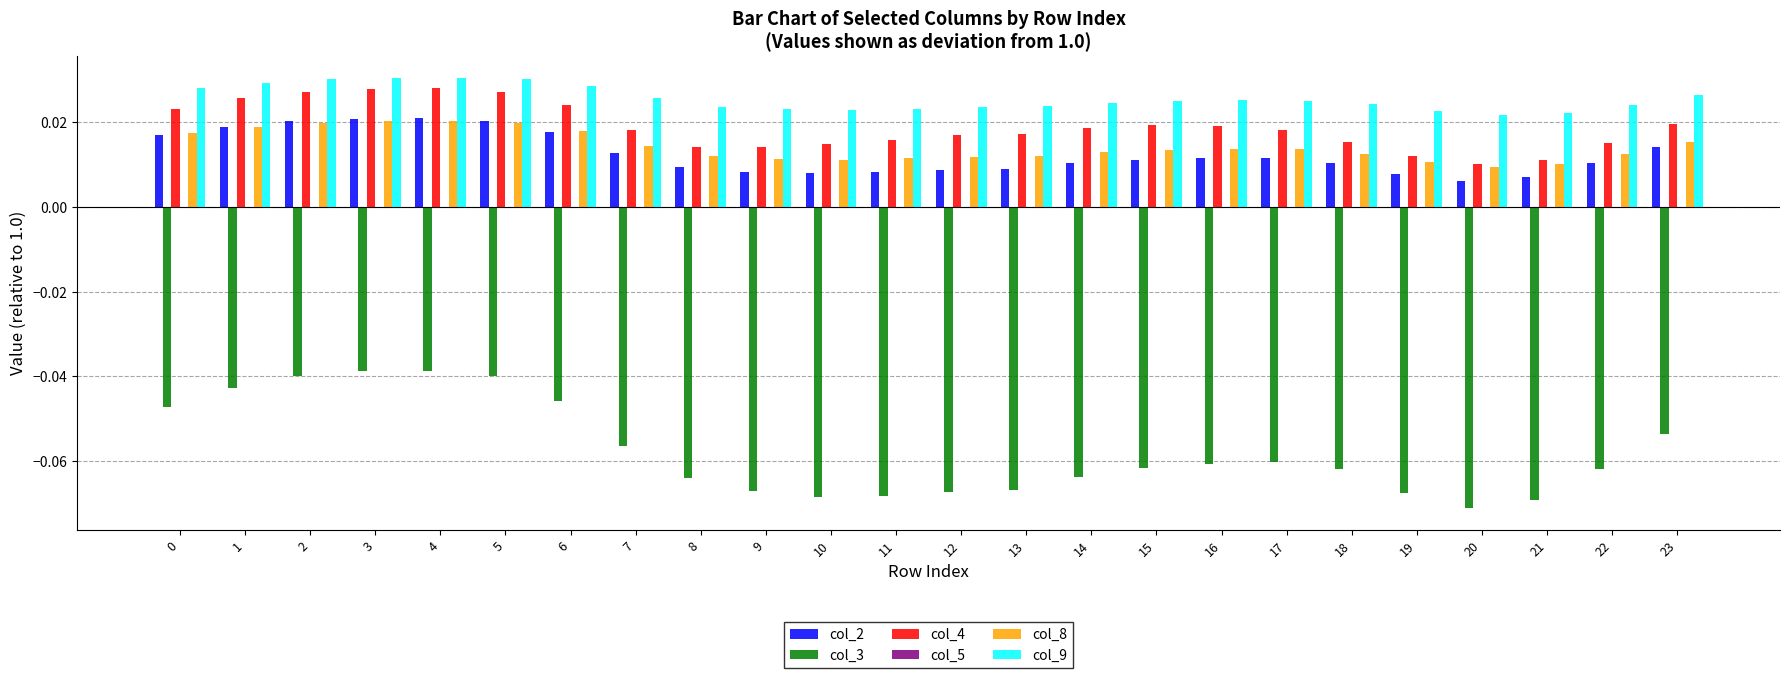

Which series has the largest total across all categories?

col_9